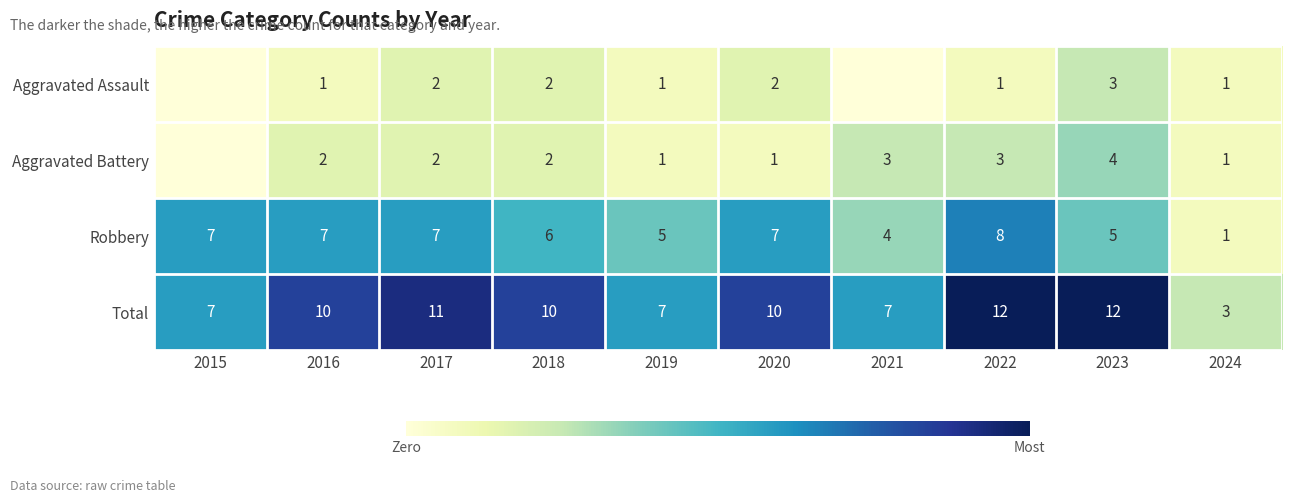

What is the difference between the highest and lowest values at 2020?

9